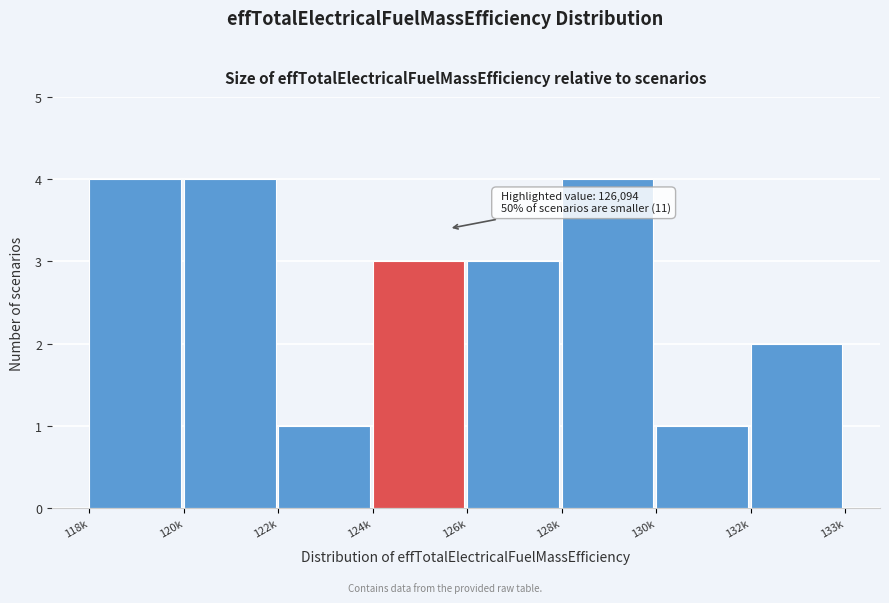

Reading left to right, transcribe all the data shown in this chart.

118k=4	120k=4	122k=1	124k=3	126k=3	128k=4	130k=1	132k=2